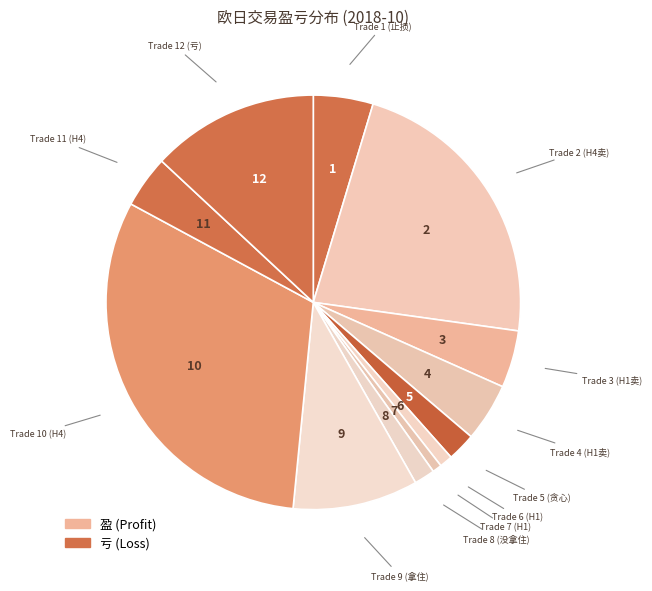

How many segments does this pie chart have?

12